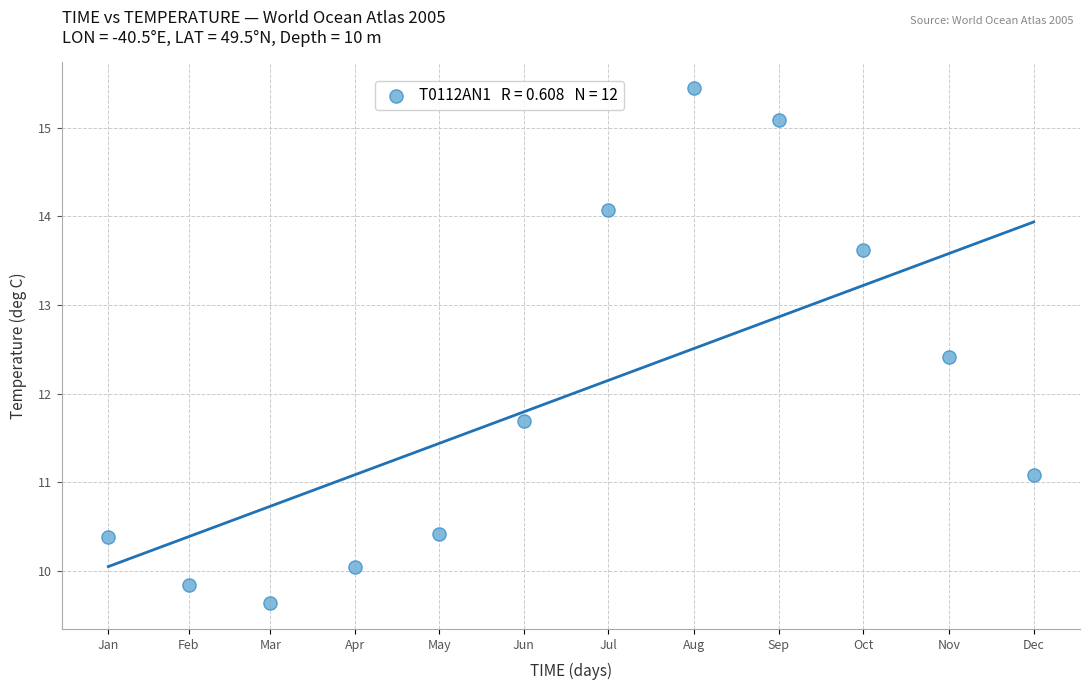

What Y value in the scatter plot is closest to 12?

11.7